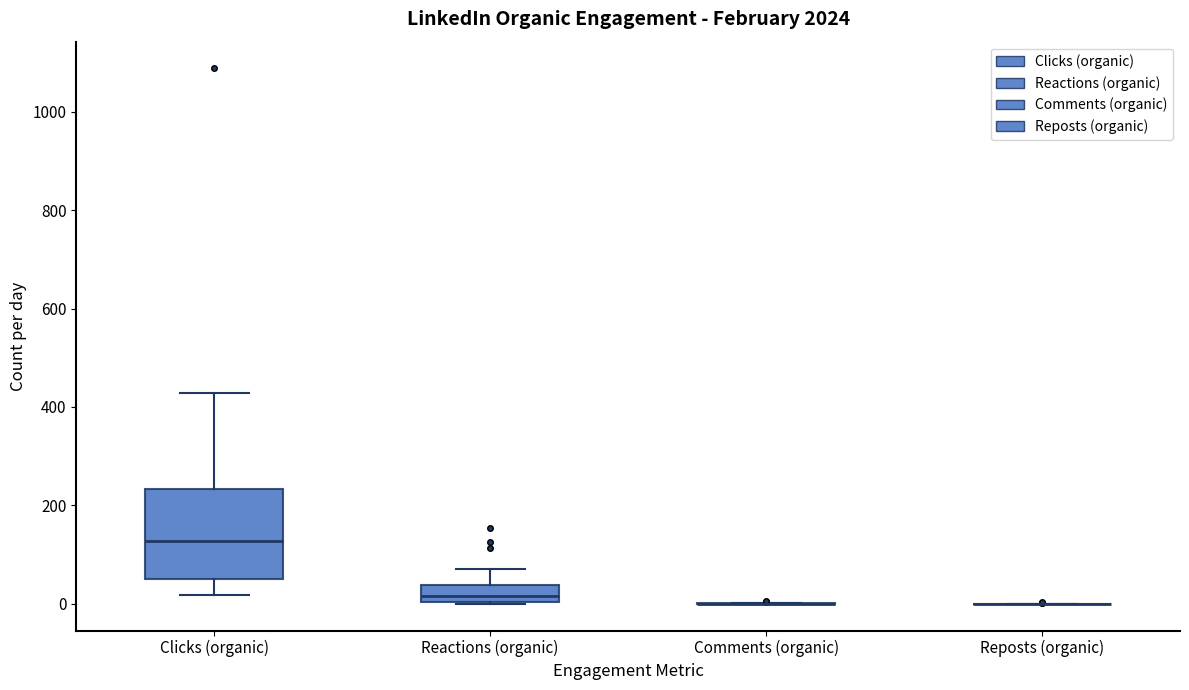

Which box is the tallest, from its lower edge to its upper edge?

Clicks (organic)